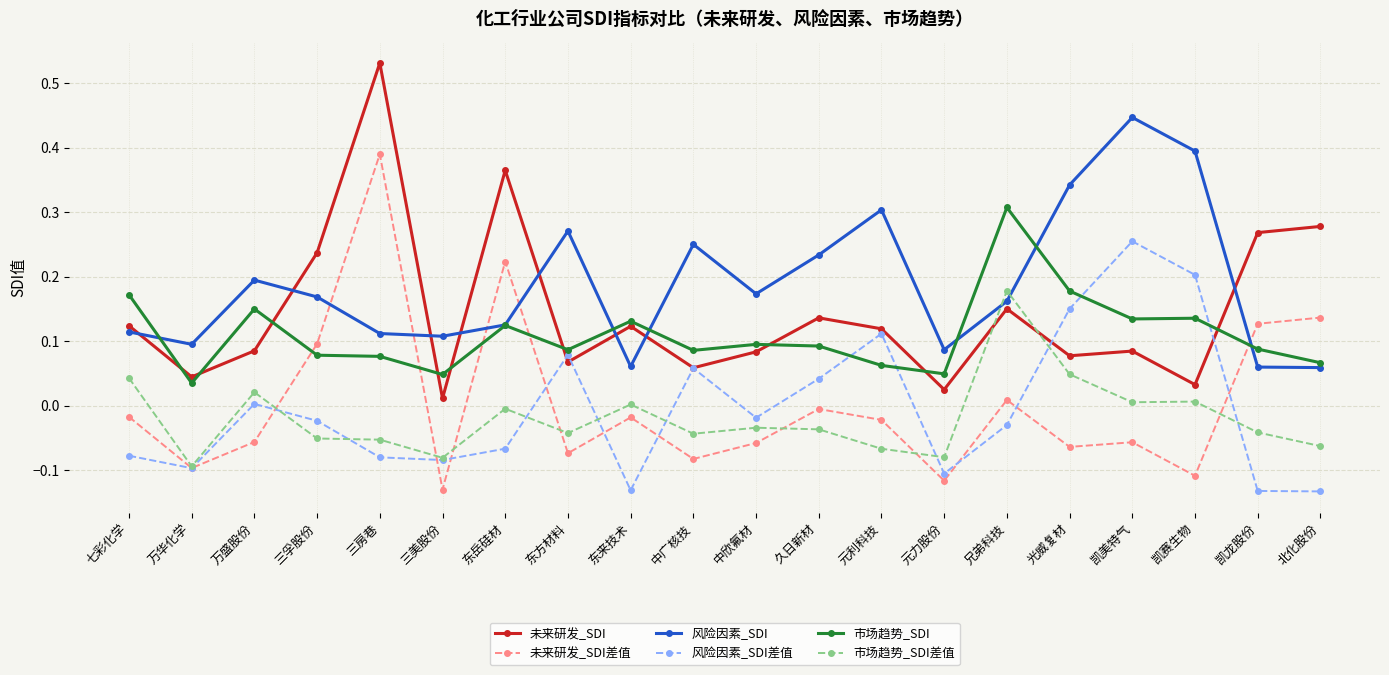

At which category is the sum across all series the highest?

三房巷